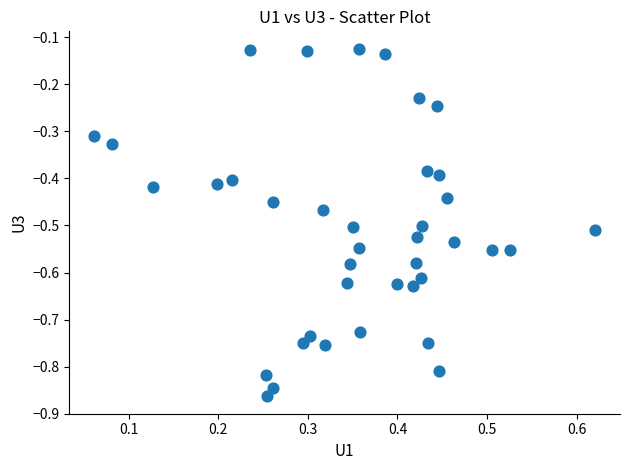

What is the range of Y values (max minus min)?

0.7